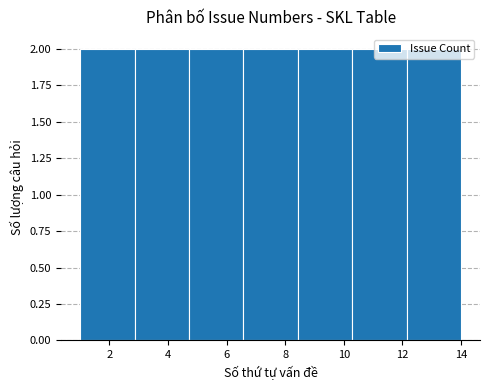

What is the height of the bar covering 1.0 to 2.8 on the x-axis? Neither the bar edges nor the heights are printed on the chart, so give them approximately, as read against the axes.

2